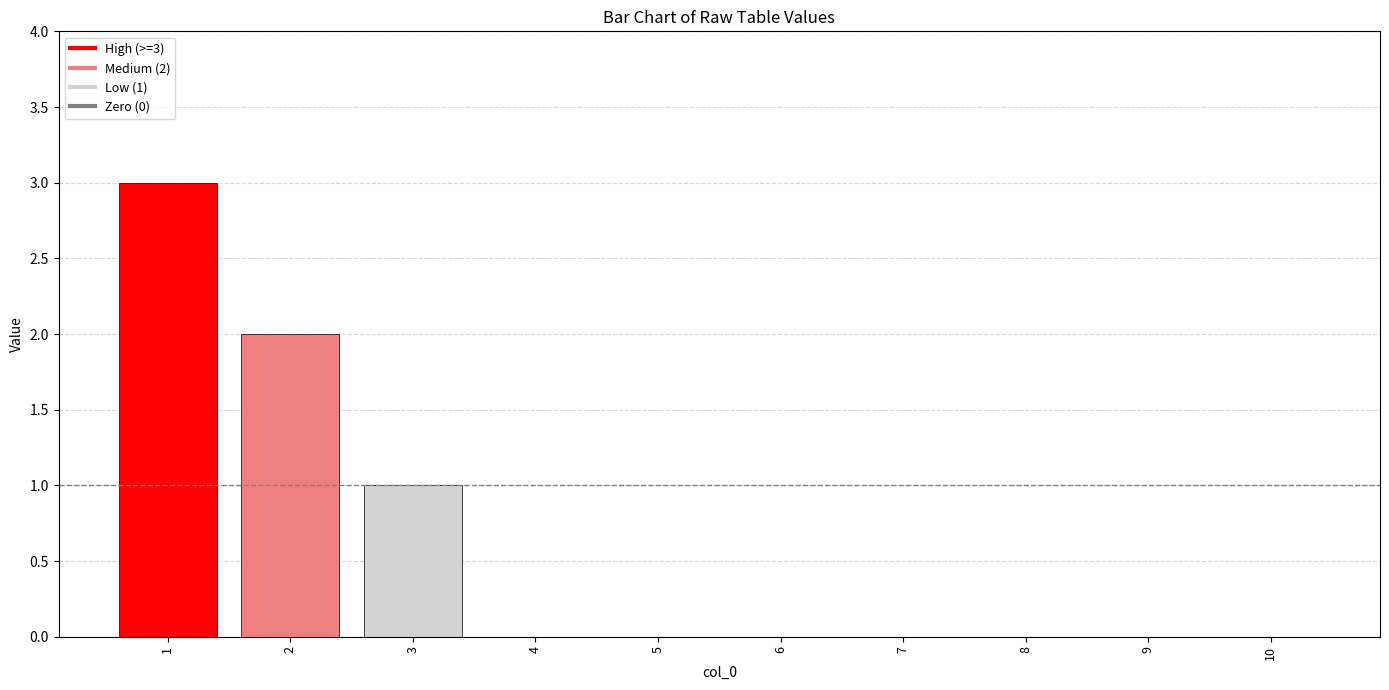

What is the sum of all values?

6